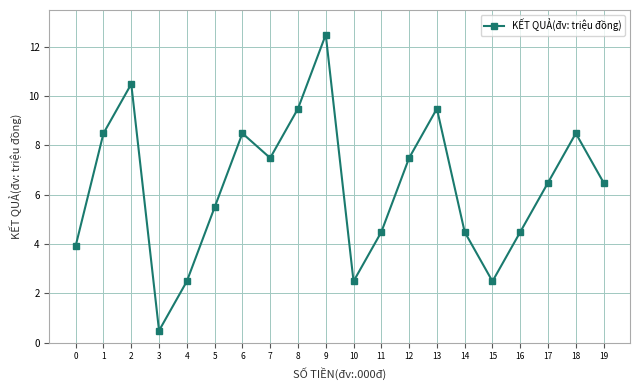

What is the value of the 6th point from the left?

5.5